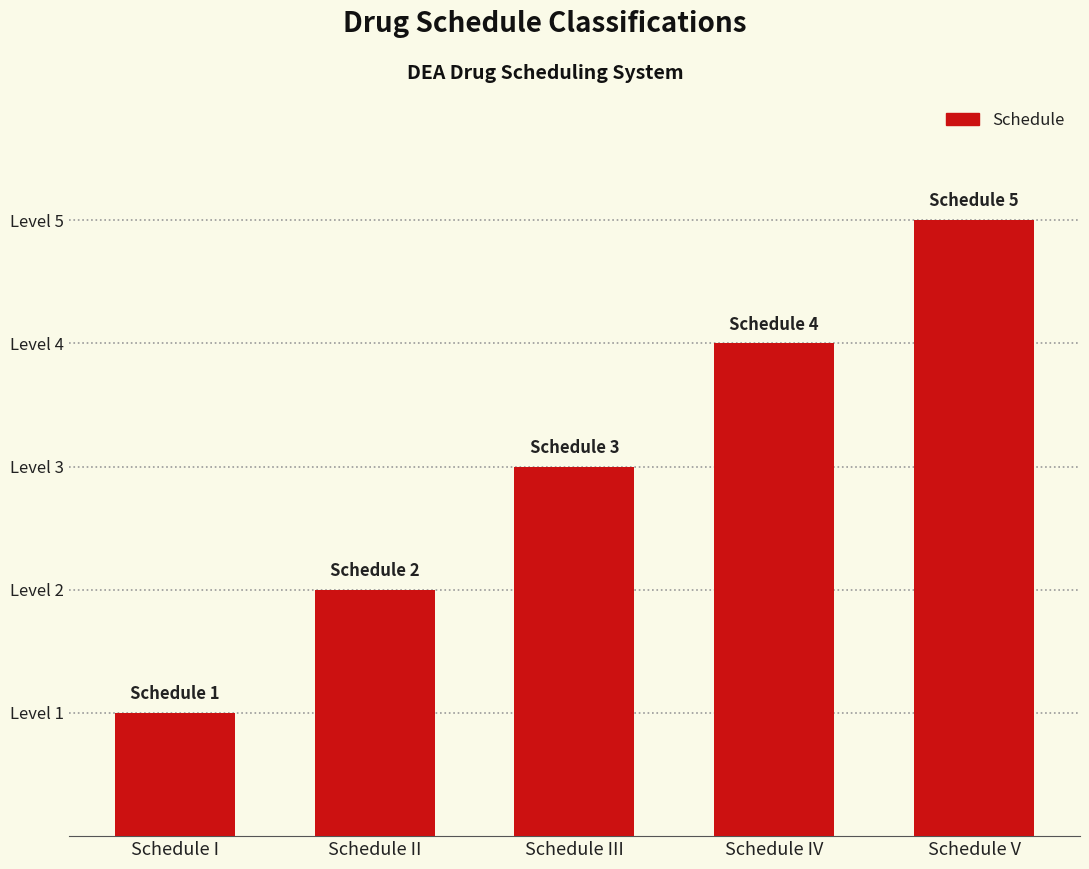

Are the bars grouped side by side (vs. stacked)?

No